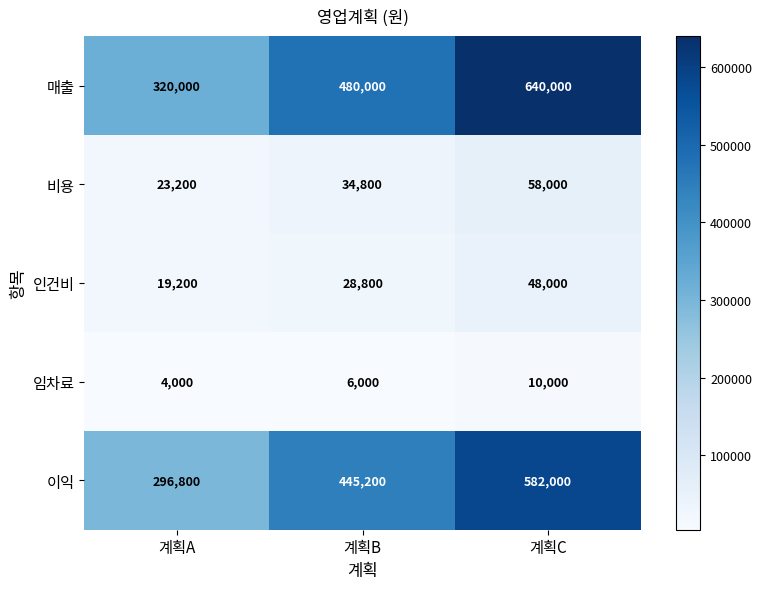

Reading left to right, what are all the values shown in this chart?

매출: 계획A=320000	계획B=480000	계획C=640000
비용: 계획A=23200	계획B=34800	계획C=58000
인건비: 계획A=19200	계획B=28800	계획C=48000
임차료: 계획A=4000	계획B=6000	계획C=10000
이익: 계획A=296800	계획B=445200	계획C=582000